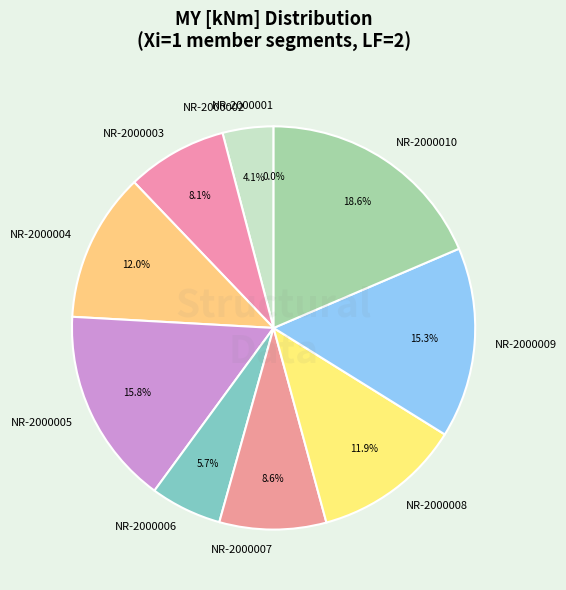

The NR-2000007 slice represents 2% of the pie. True or false?

False